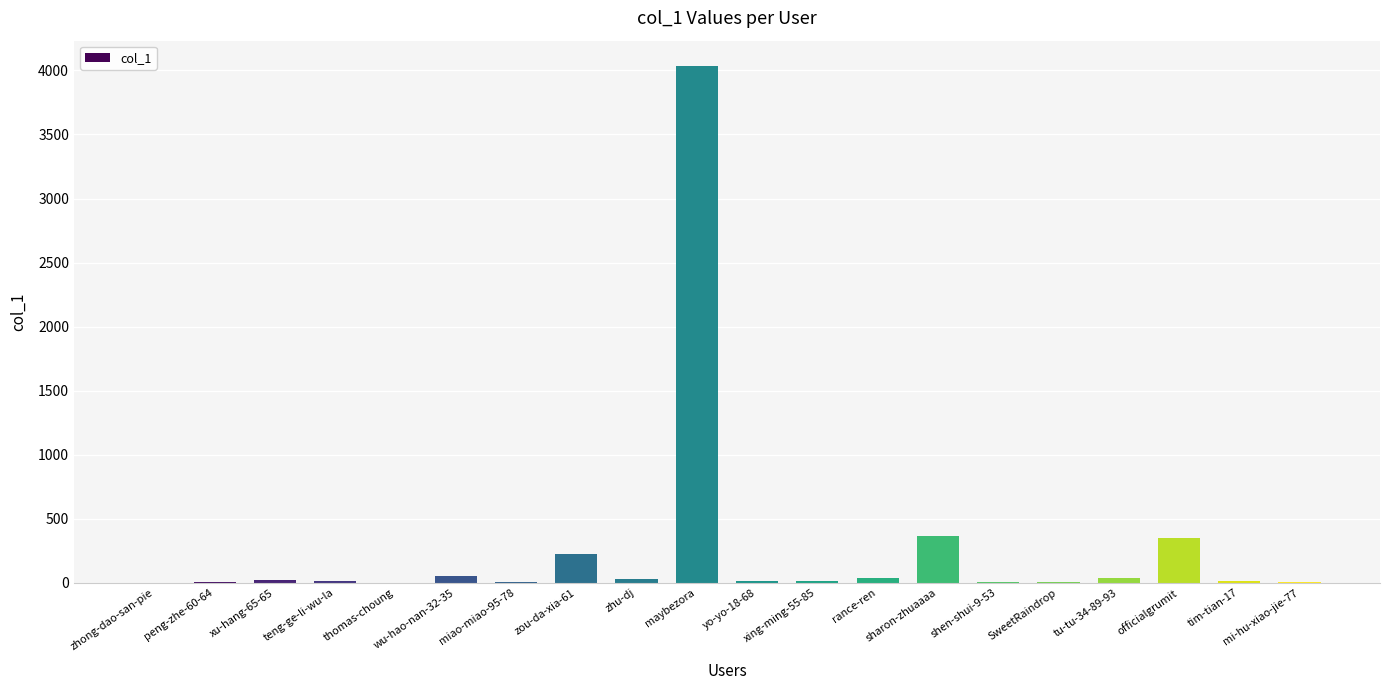

The chart shows a value of 33 at tu-tu-34-89-93. True or false?

True